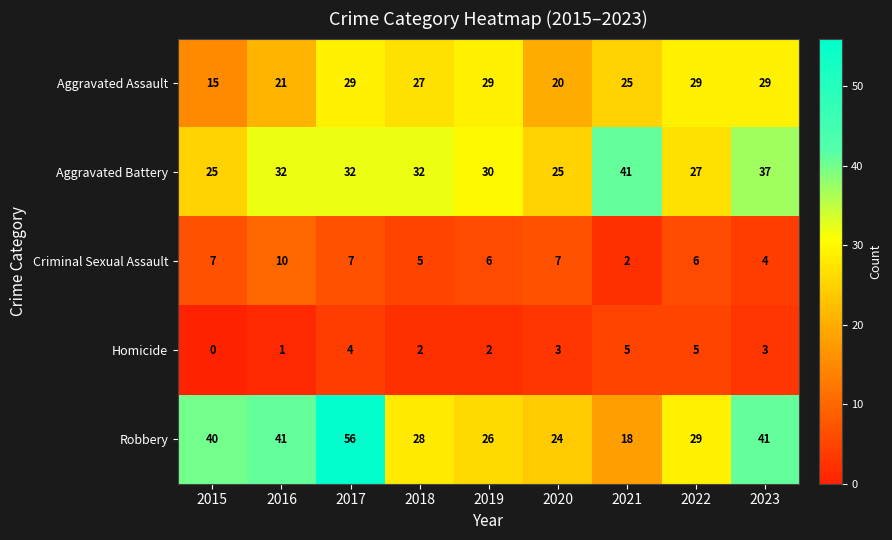

The value of Robbery at 2019 is 40. True or false?

False